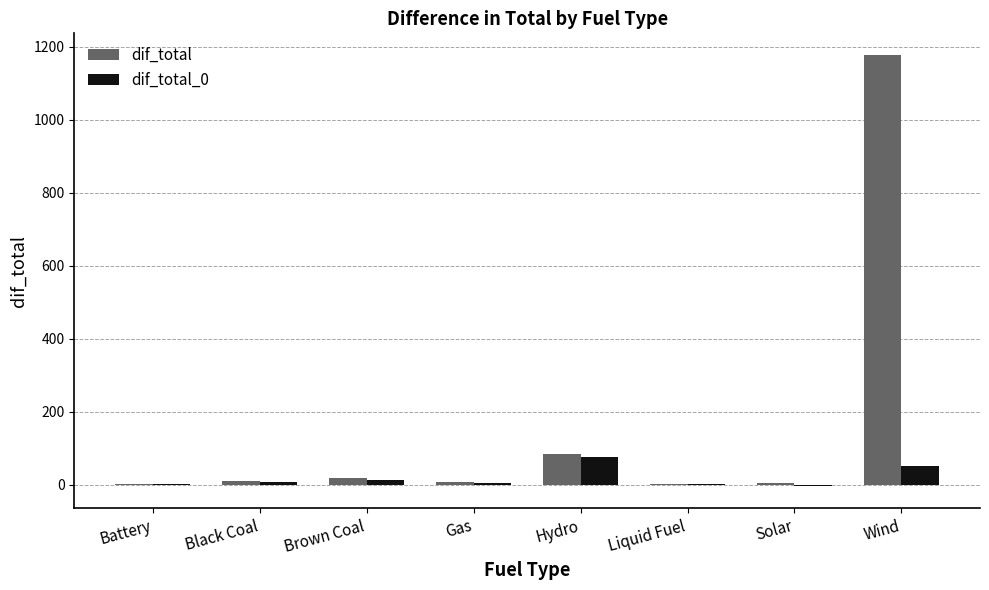

What is the greatest value displayed?

1178.1